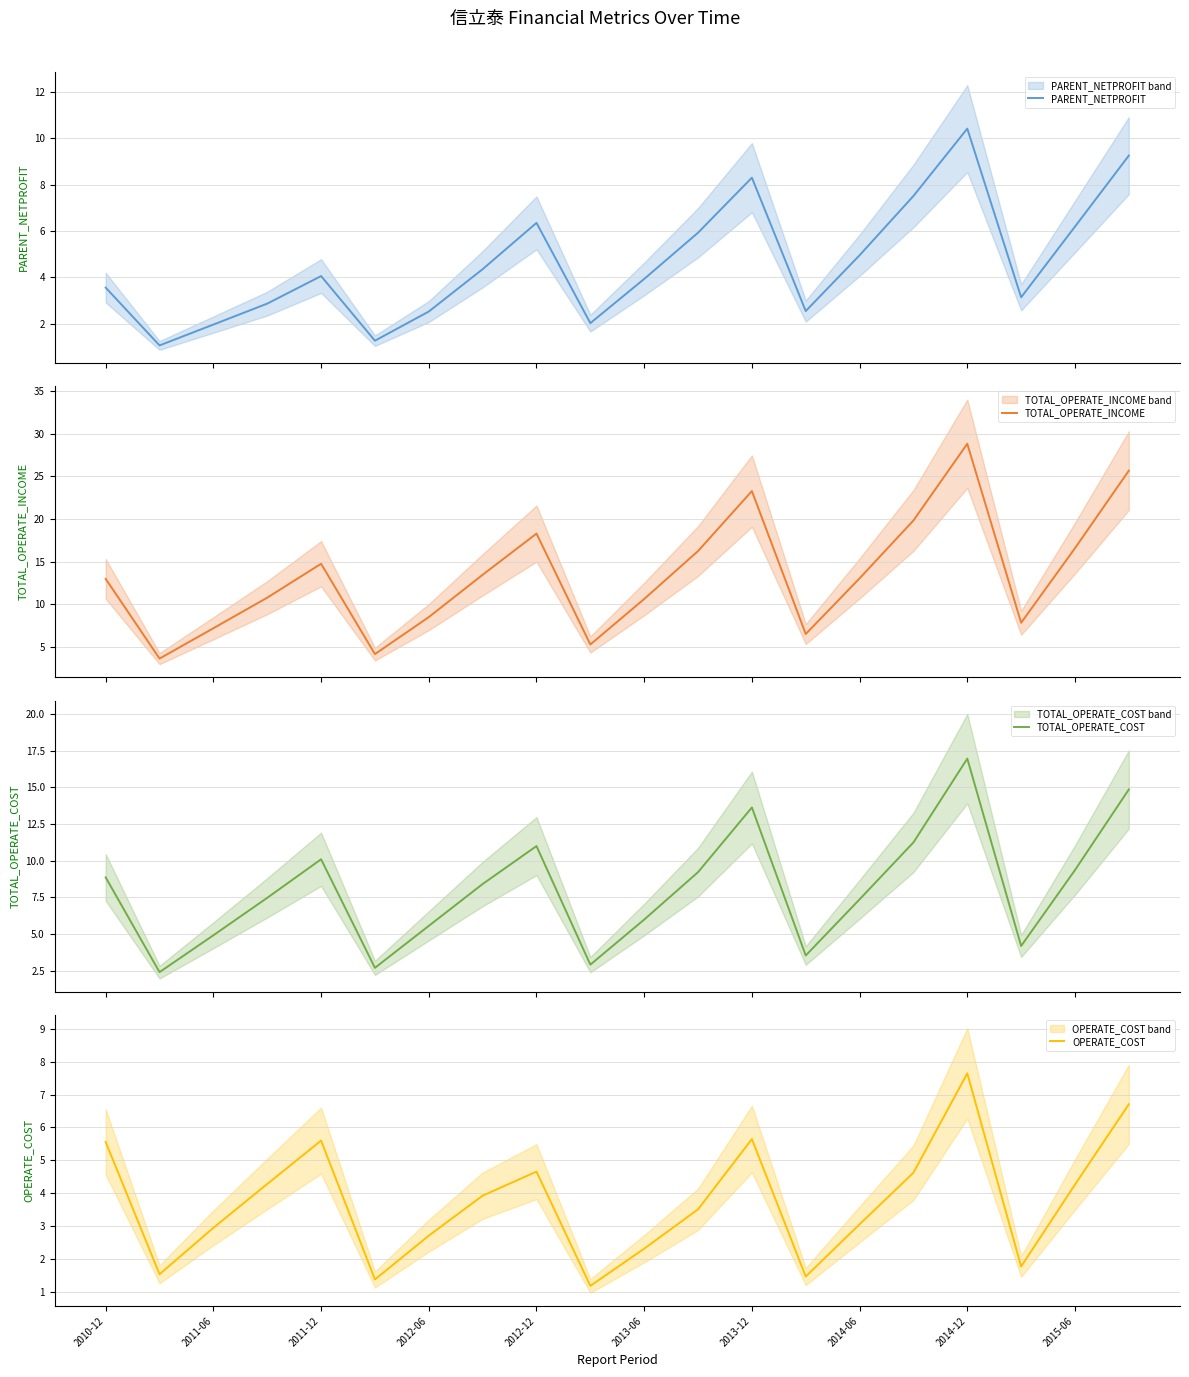

Does the chart have visible grid lines?

Yes